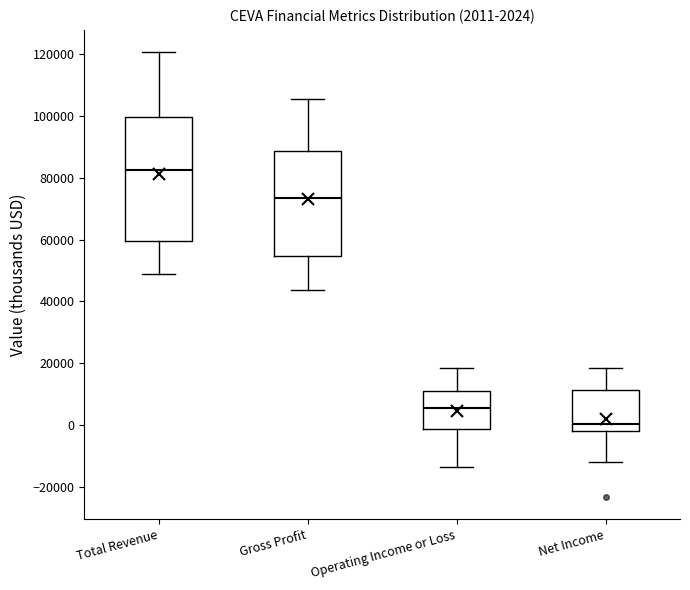

Comparing the boxes themselves (not the whiskers), which one is the tallest?

Total Revenue